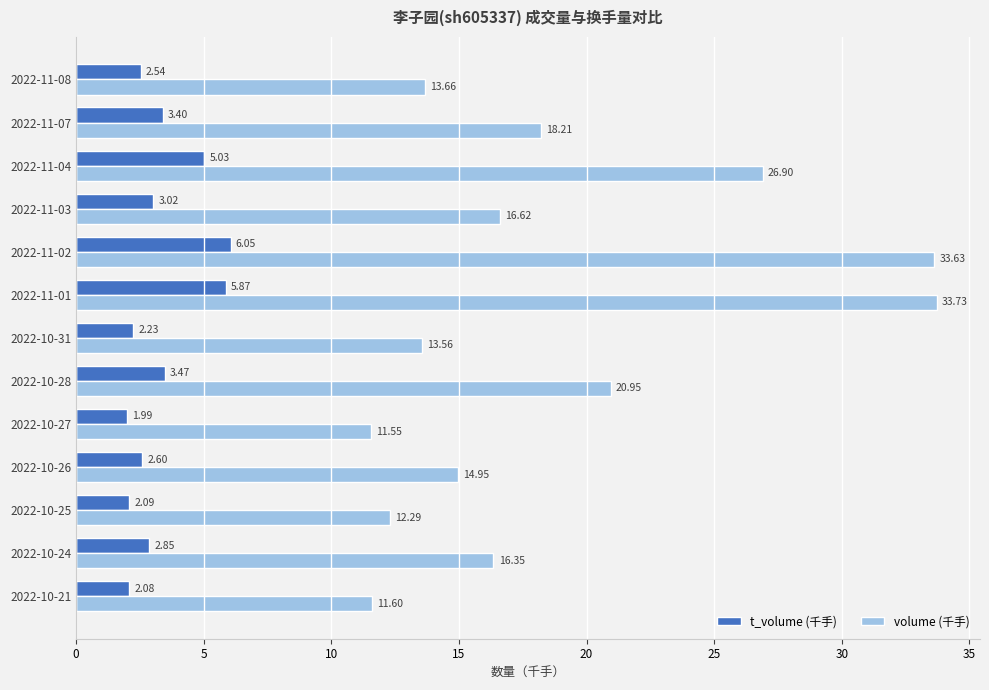

Which series has the widest spread of values?

volume (千手)